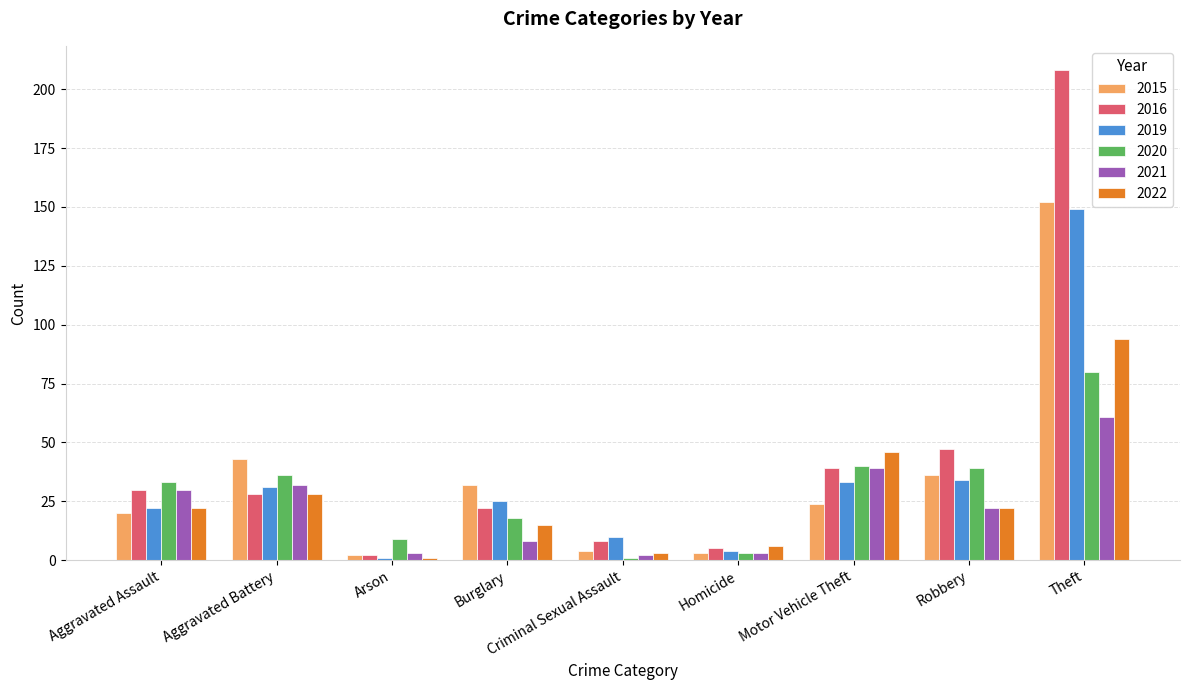

What position from the right is Aggravated Assault?

9